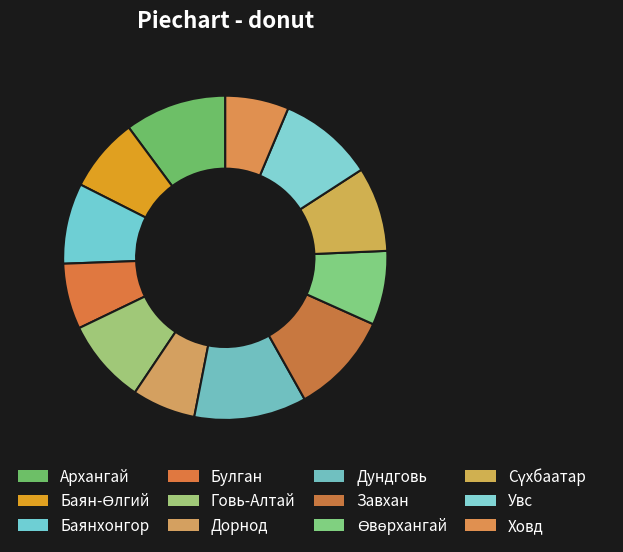

Which has a higher value, Ховд or Завхан?

Завхан